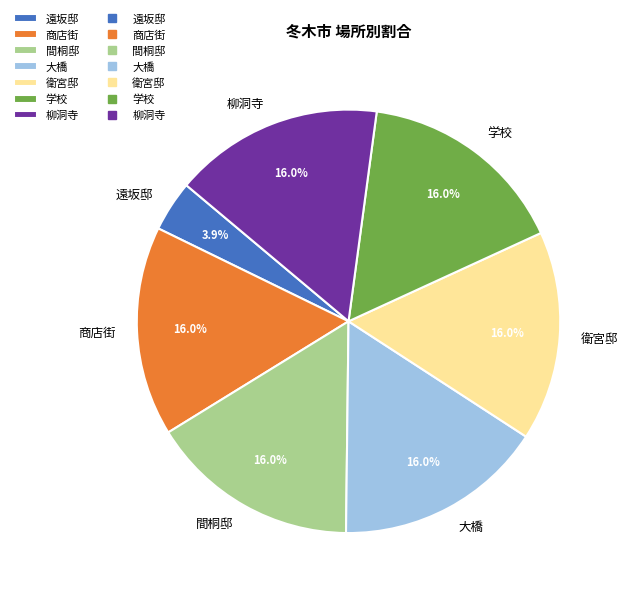

Which slice is the smallest?

遠坂邸